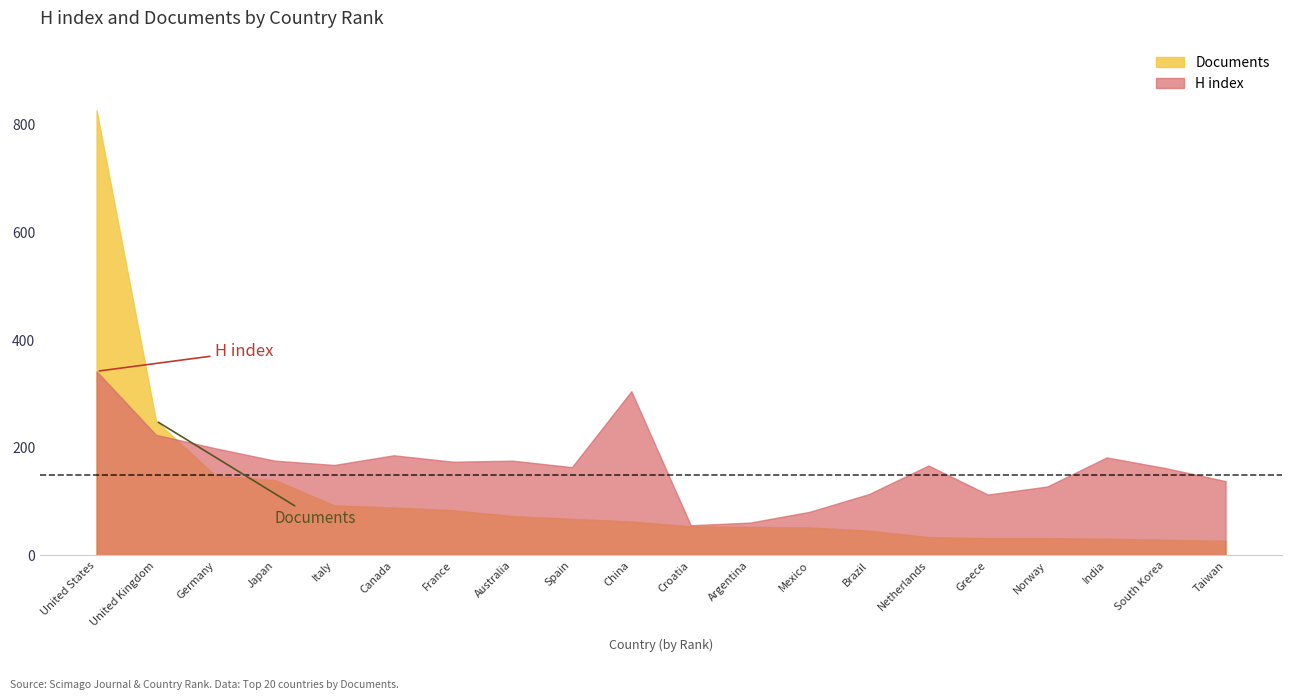

Which category has the highest value across all series?

United States